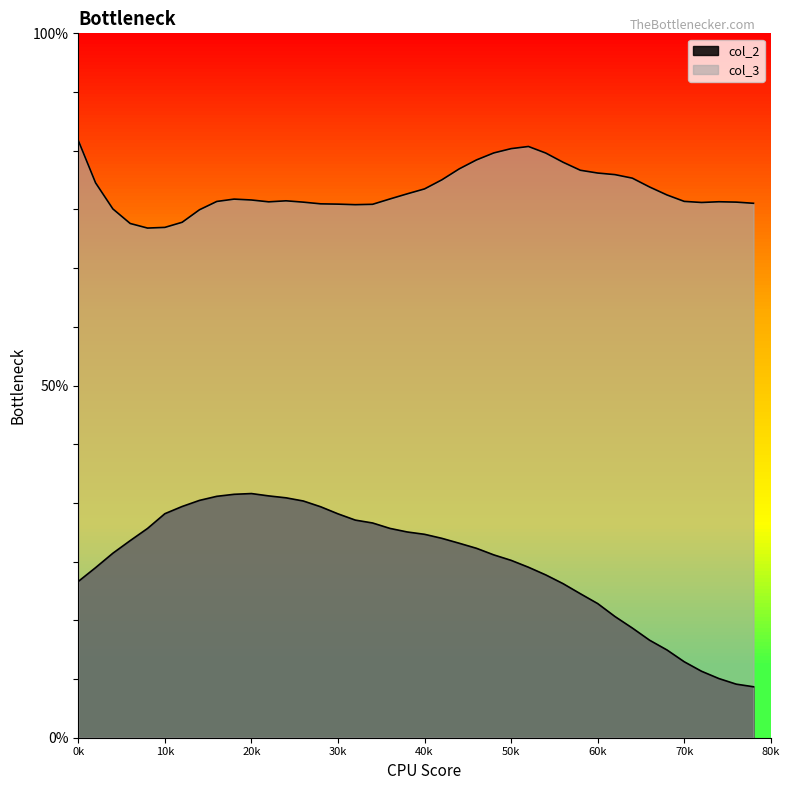

The col_2 series shows 3.2 at 460. True or false?

True